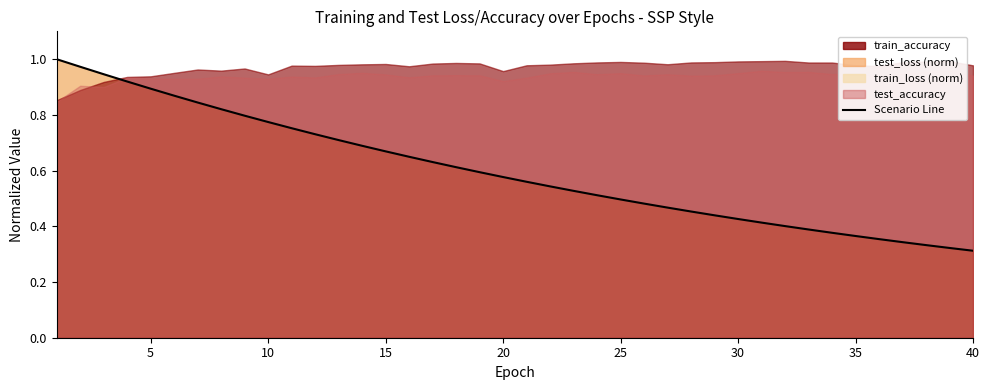

What is the sum of all values?

24.0